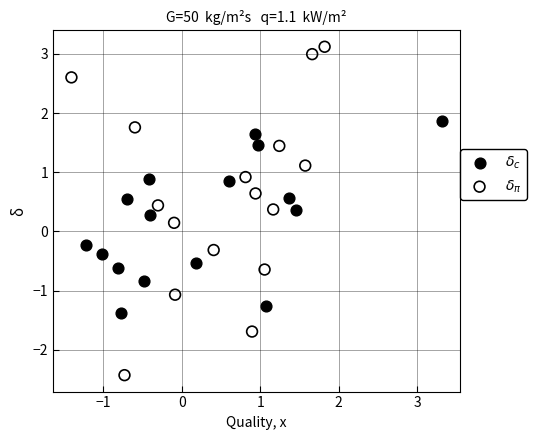

Which series contains the lowest Y value?

$\delta_\pi$